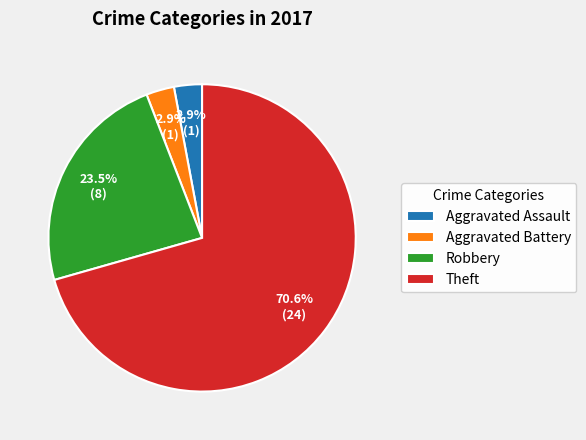

How many slices are in this pie chart?

4